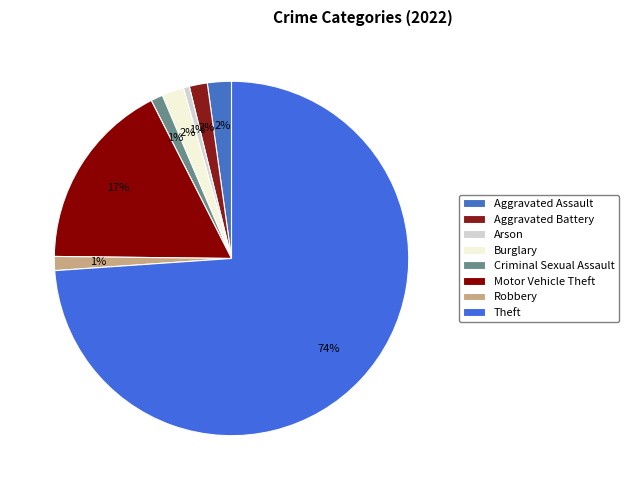

To the nearest percent, what is the difference between the largest and smallest slice percentages?

73%